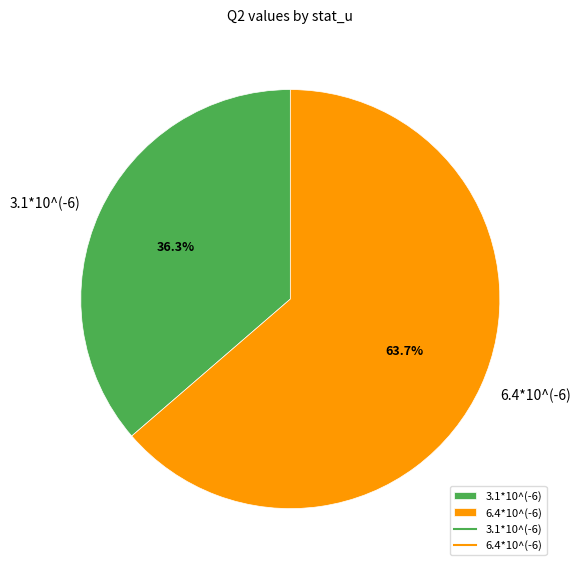

Is it true that 6.4*10^(-6) is 71% of the pie?

False